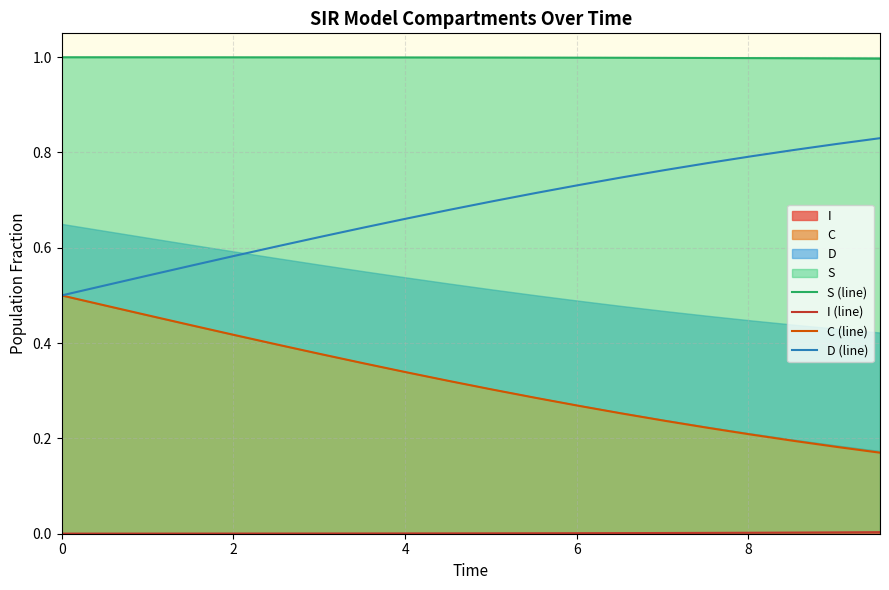

Reading left to right, extract all data points from this chart.

S (line): 1.0	1.0	1.0	1.0	1.0	1.0	1.0	1.0	1.0	1.0	1.0	1.0	1.0	1.0	1.0	1.0	1.0	1.0	1.0	1.0
I (line): 0.0	0.0	0.0	0.0	0.0	0.0	0.0	0.0	0.0	0.0	0.0	0.0	0.0	0.0	0.0	0.0	0.0	0.0	0.0	0.0
C (line): 0.5	0.5	0.5	0.4	0.4	0.4	0.4	0.4	0.3	0.3	0.3	0.3	0.3	0.3	0.2	0.2	0.2	0.2	0.2	0.2
D (line): 0.5	0.5	0.5	0.6	0.6	0.6	0.6	0.6	0.7	0.7	0.7	0.7	0.7	0.7	0.8	0.8	0.8	0.8	0.8	0.8